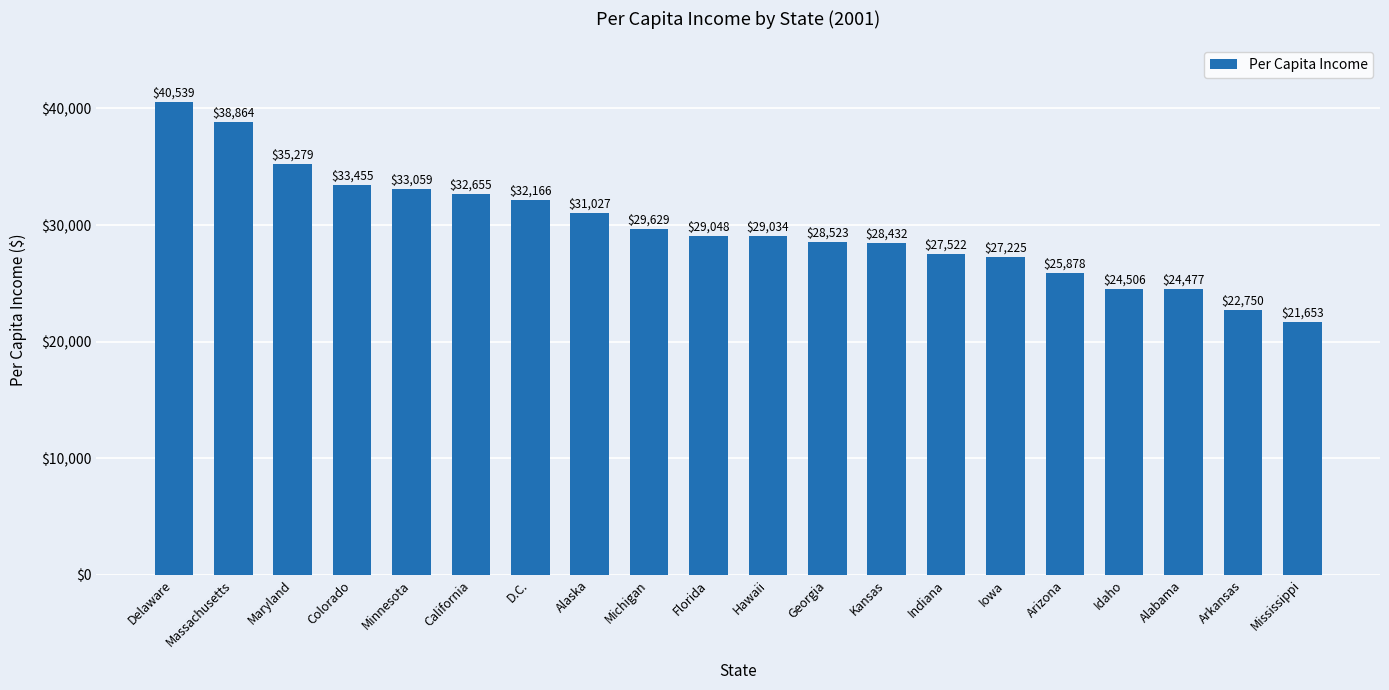

Approximately how many times larger is the value at Kansas compared to Idaho?

1.2